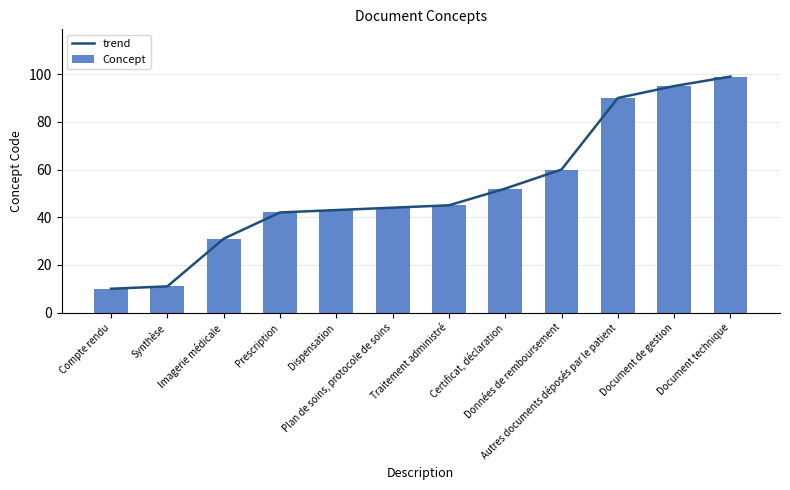

What is the lowest value of the trend series?

10